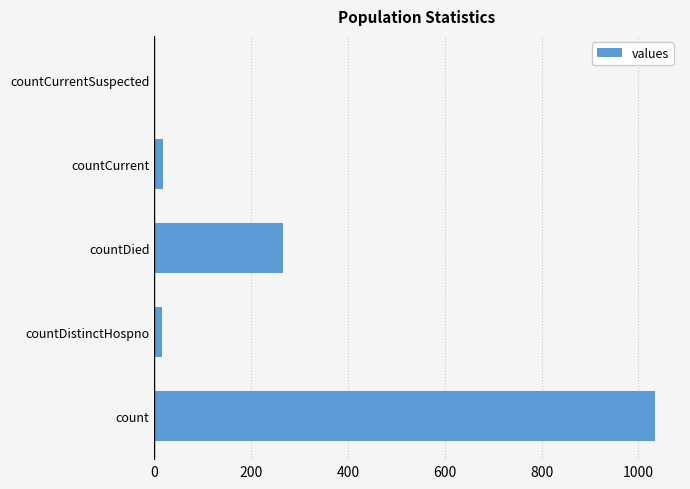

At which label is the value closest to 517?

countDied